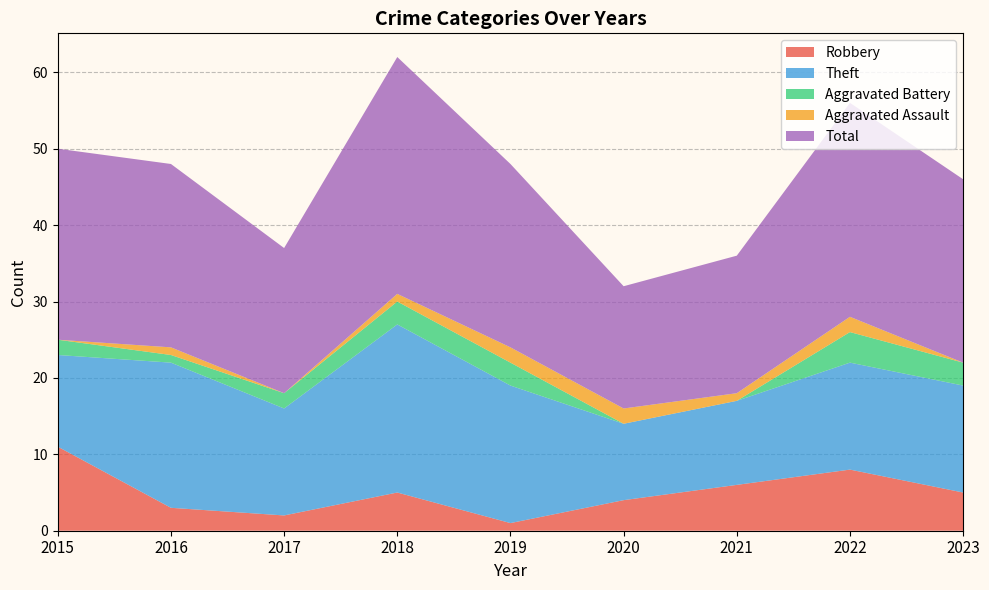

Reading right to left, extract all data points from this chart.

Robbery: 2023=5	2022=8	2021=6	2020=4	2019=1	2018=5	2017=2	2016=3	2015=11
Theft: 2023=14	2022=14	2021=11	2020=10	2019=18	2018=22	2017=14	2016=19	2015=12
Aggravated Battery: 2023=3	2022=4	2021=0	2020=0	2019=3	2018=3	2017=2	2016=1	2015=2
Aggravated Assault: 2023=0	2022=2	2021=1	2020=2	2019=2	2018=1	2017=0	2016=1	2015=0
Total: 2023=24	2022=28	2021=18	2020=16	2019=24	2018=31	2017=19	2016=24	2015=25